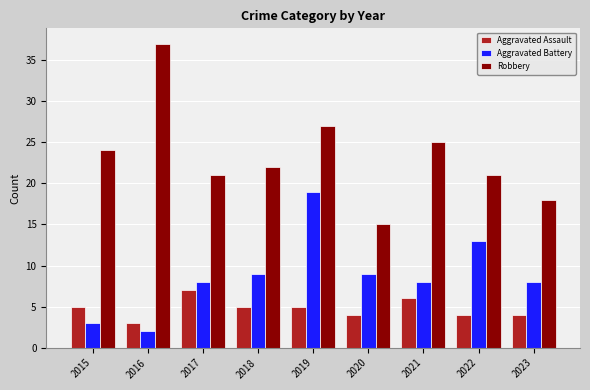

What is the value of the Aggravated Assault bar at the 2nd from the left?

3